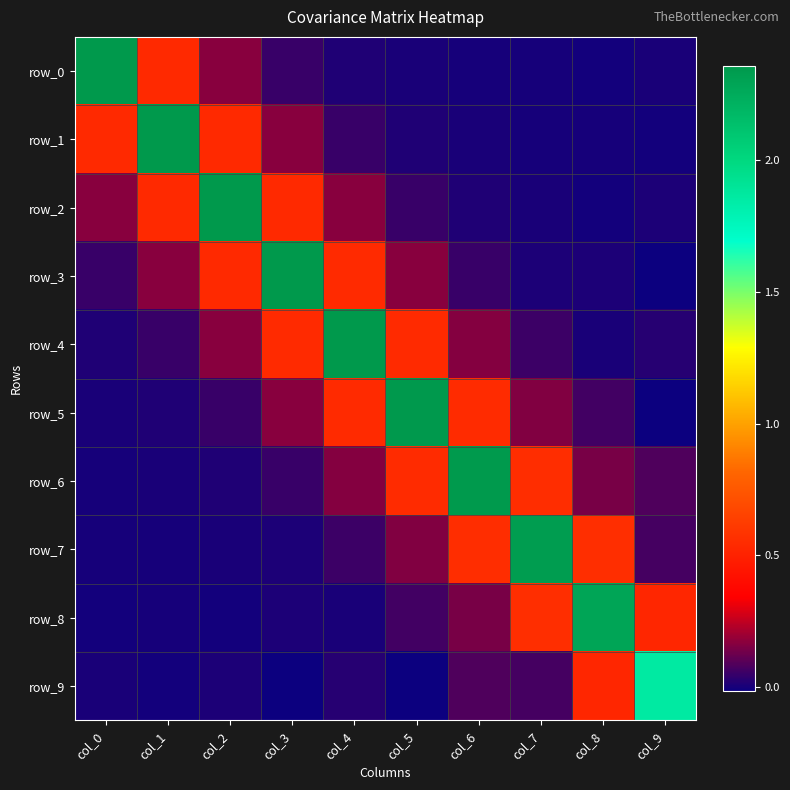

True or false: row_8 has a value of 0.5 at col_9.

True